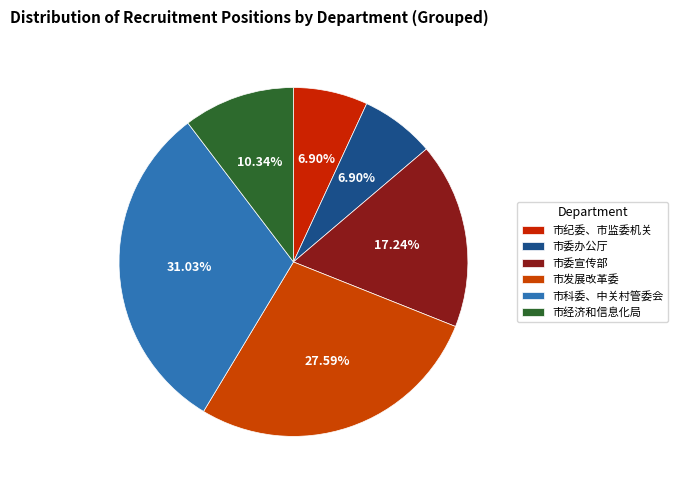

Is there any slice that represents more than half of the pie?

No